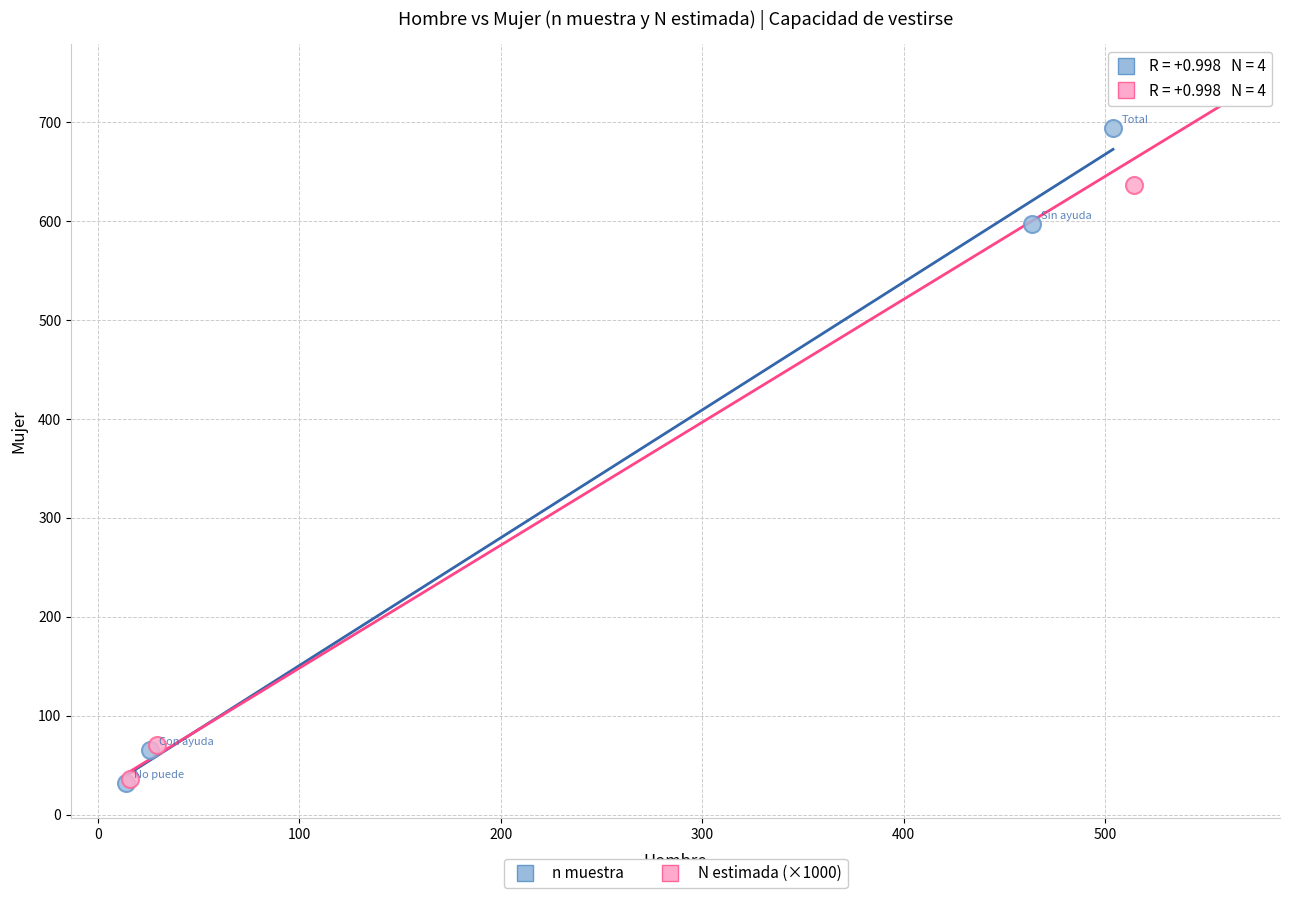

What are all the series names shown in the legend?

n muestra, N estimada (×1000)